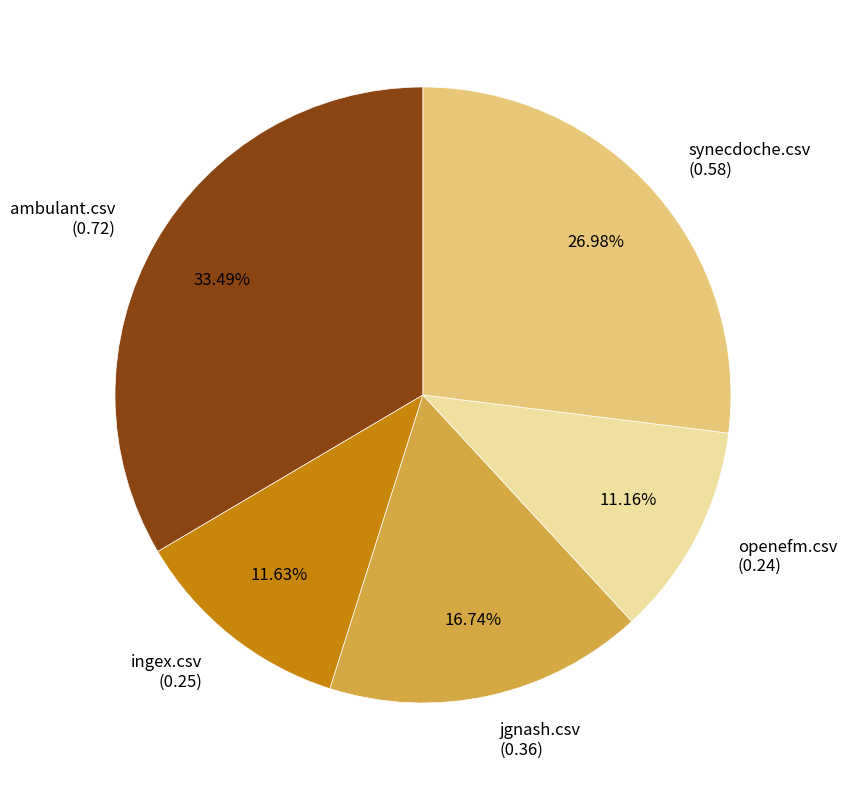

Which has a higher value, jgnash.csv (0.36) or synecdoche.csv (0.58)?

synecdoche.csv (0.58)